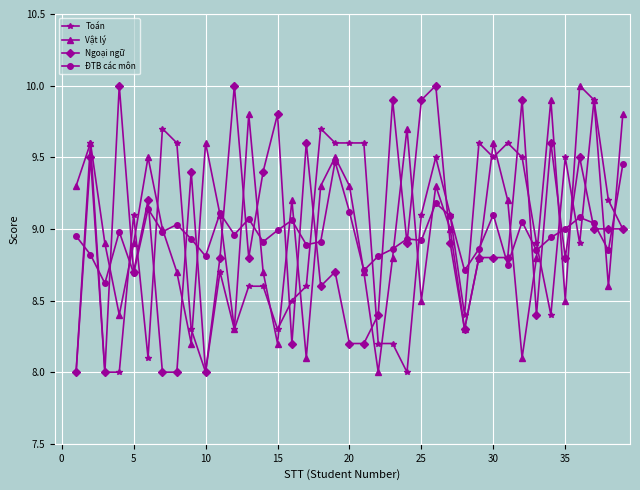

How many lines are shown in the chart?

4